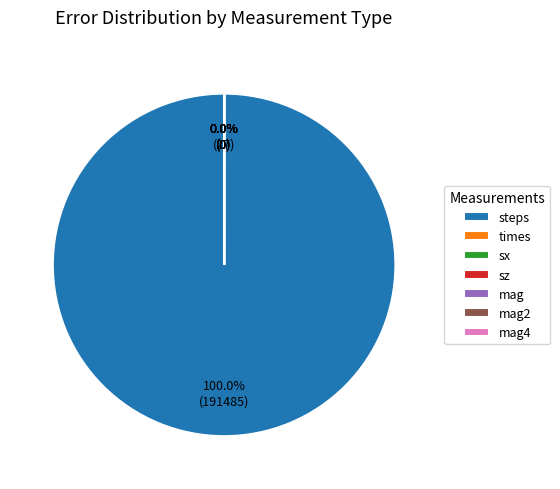

To the nearest percent, what is the difference between the steps and mag4 slice percentages?

100%